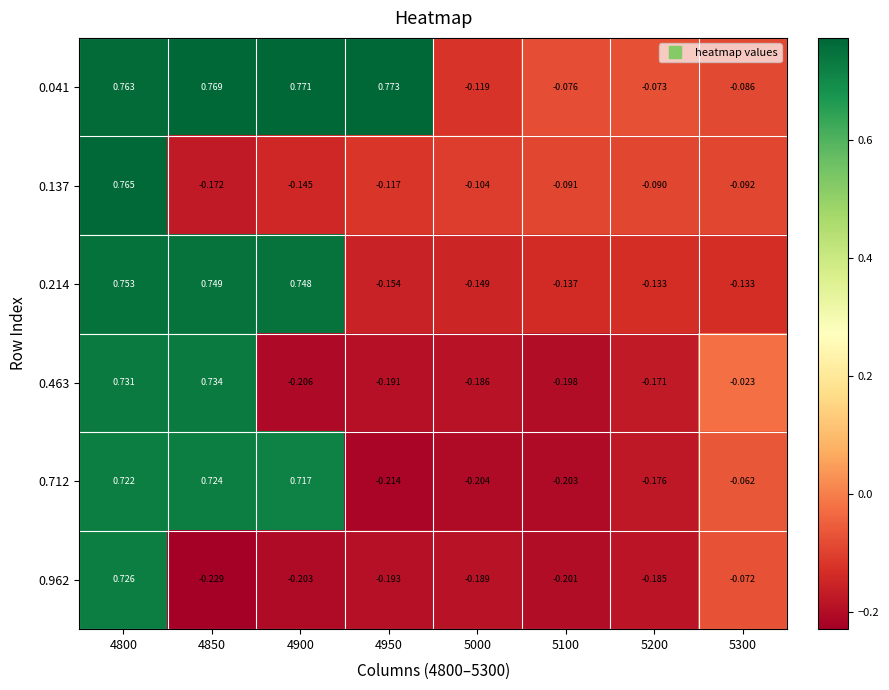

Is the value of 0.463 at 4950 greater than the value of 0.041 at 4900?

No